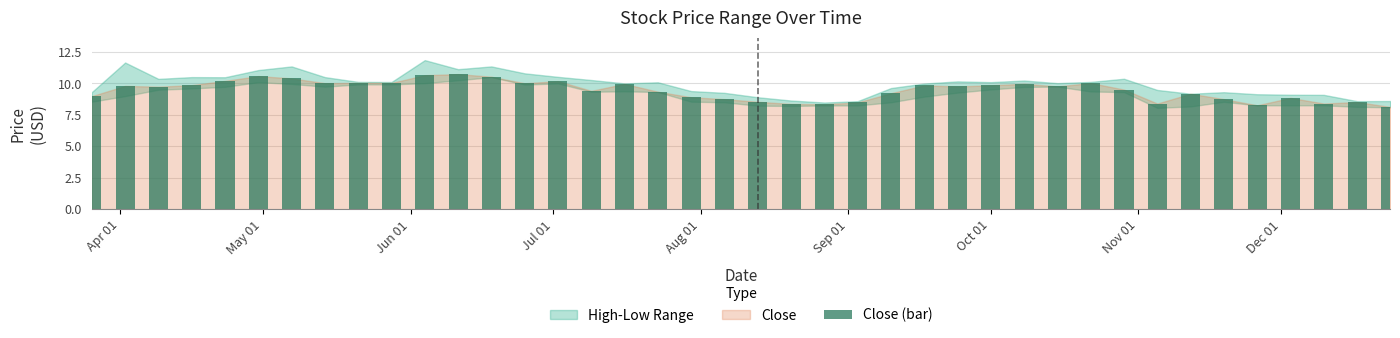

What is the average value?

9.5